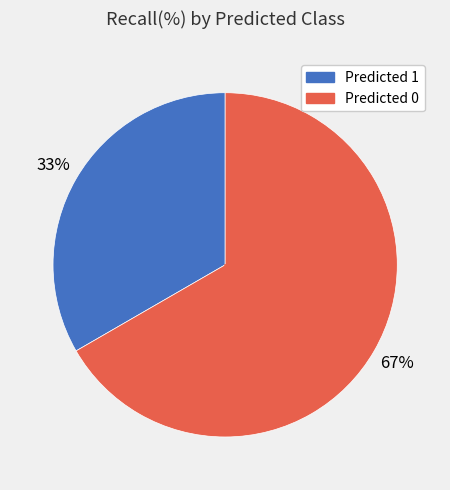

Does Predicted 0 account for over 50% of the chart?

Yes